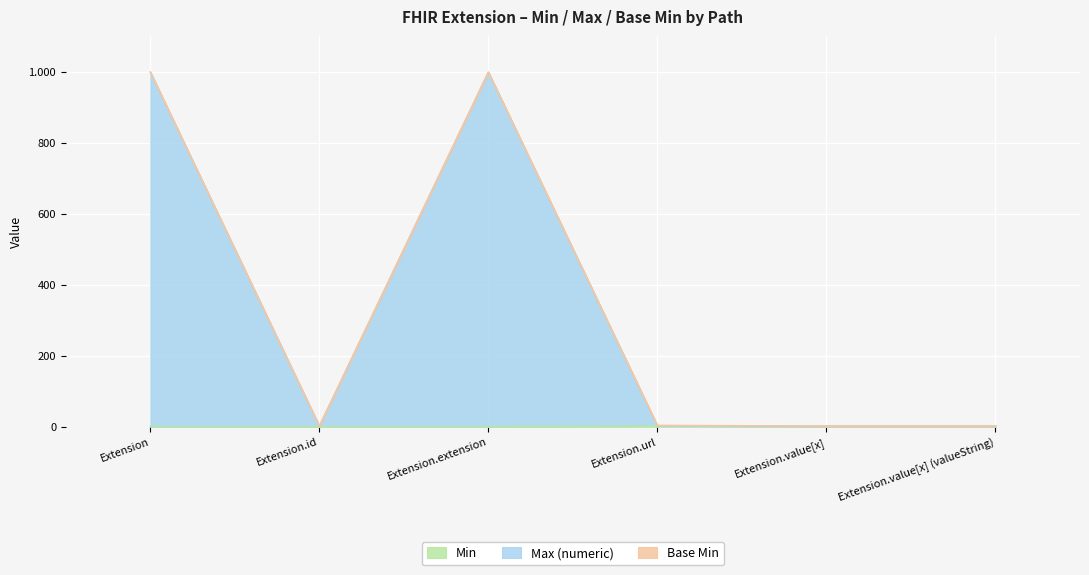

Between Extension.url and Extension.value[x], which series saw the biggest shift?

Min